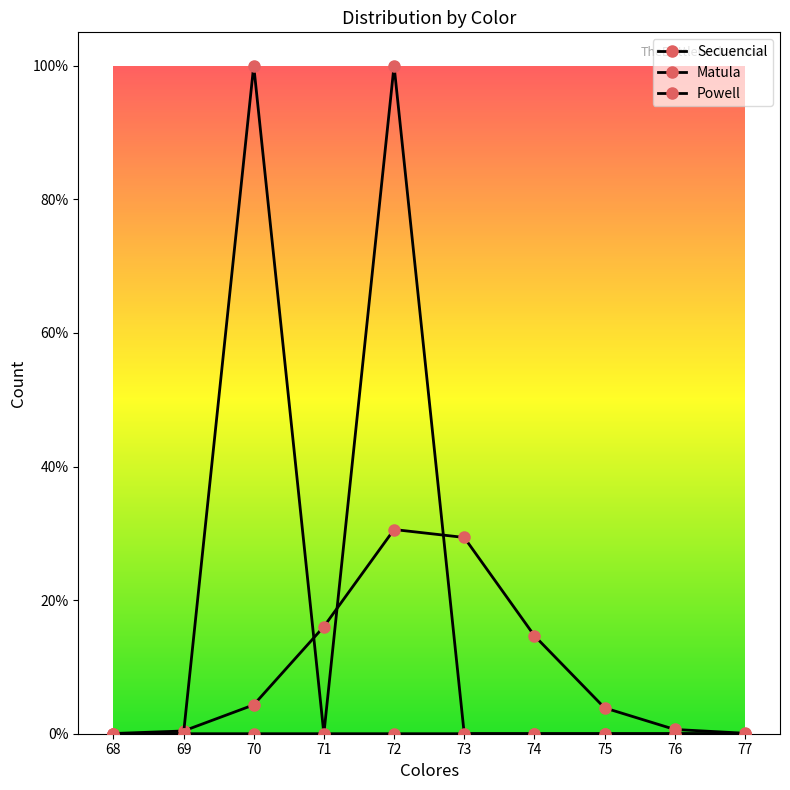

Does the chart have visible grid lines?

No